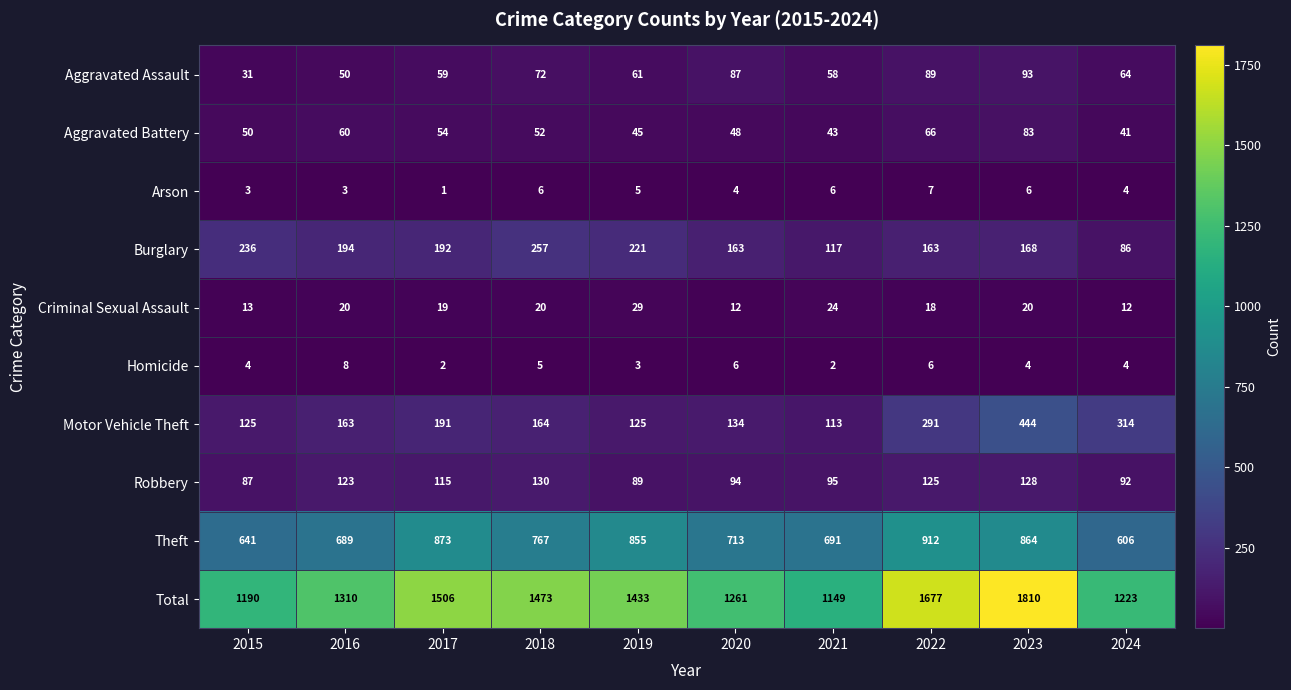

The Robbery series shows 156 at 2020. True or false?

False